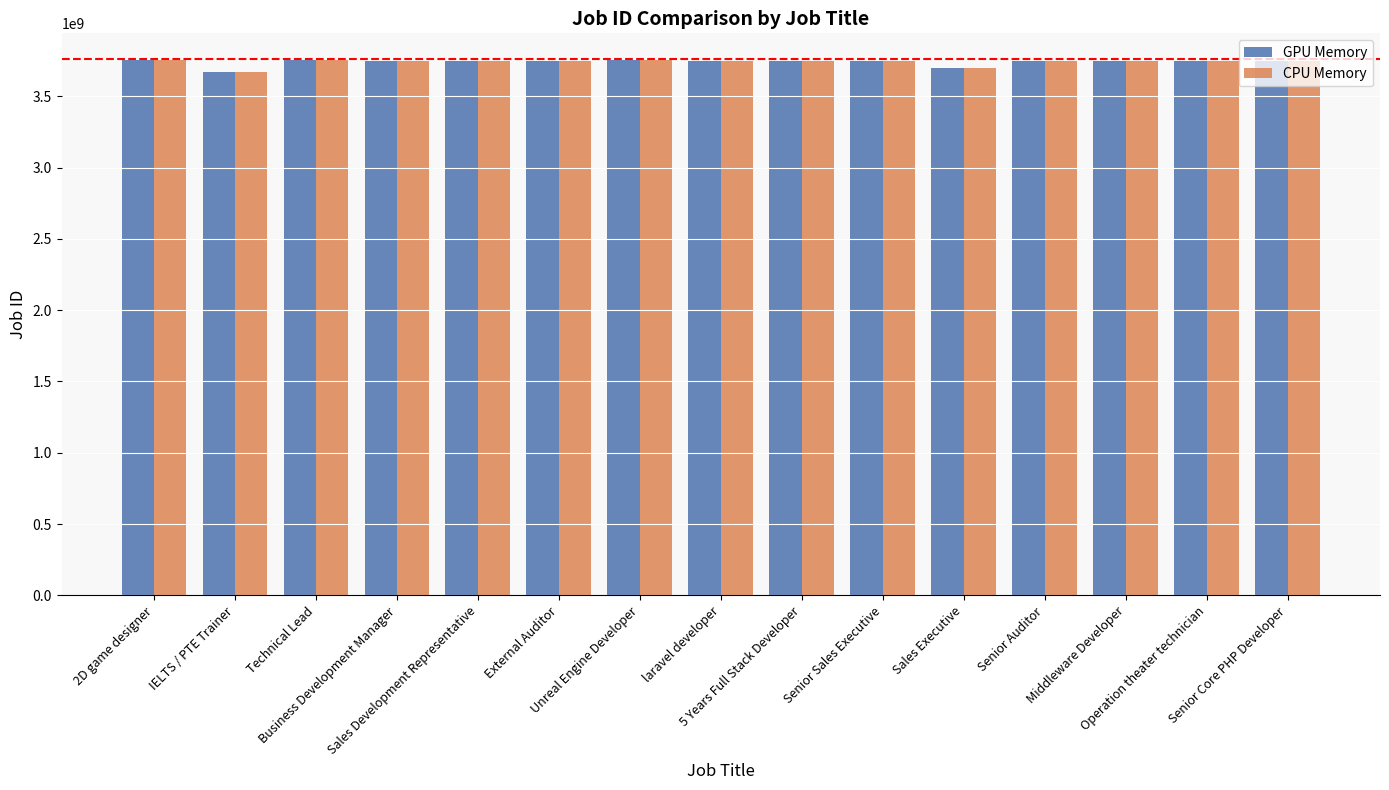

What is the difference between the second highest and minimum values in the CPU Memory series?

83671330